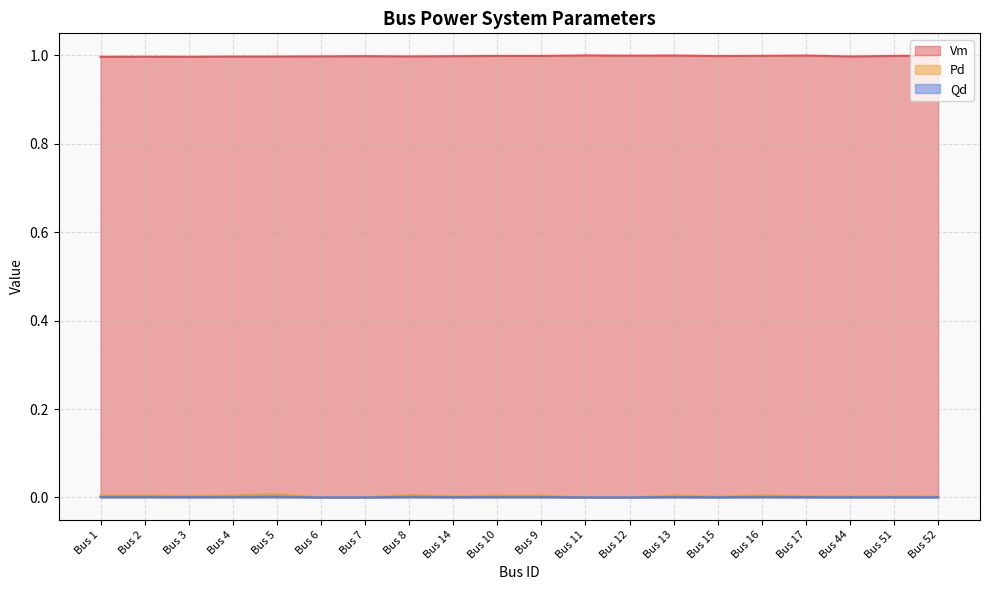

True or false: Pd and Qd cross at least once.

False